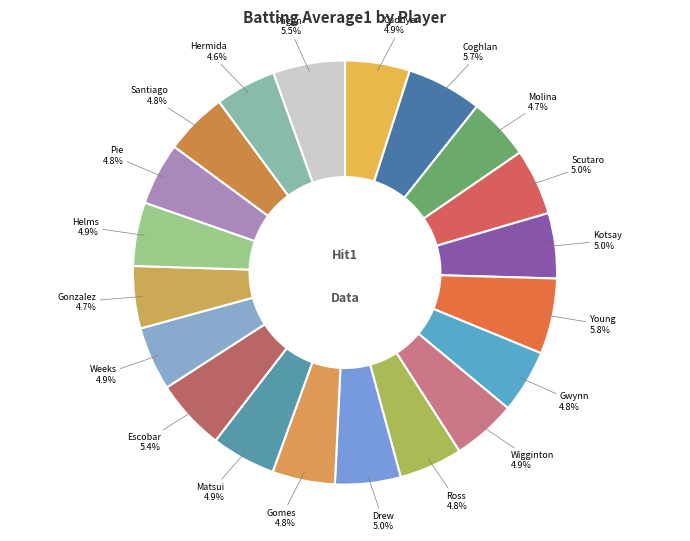

Which category has the smallest portion of the pie?

Jeremy Hermida